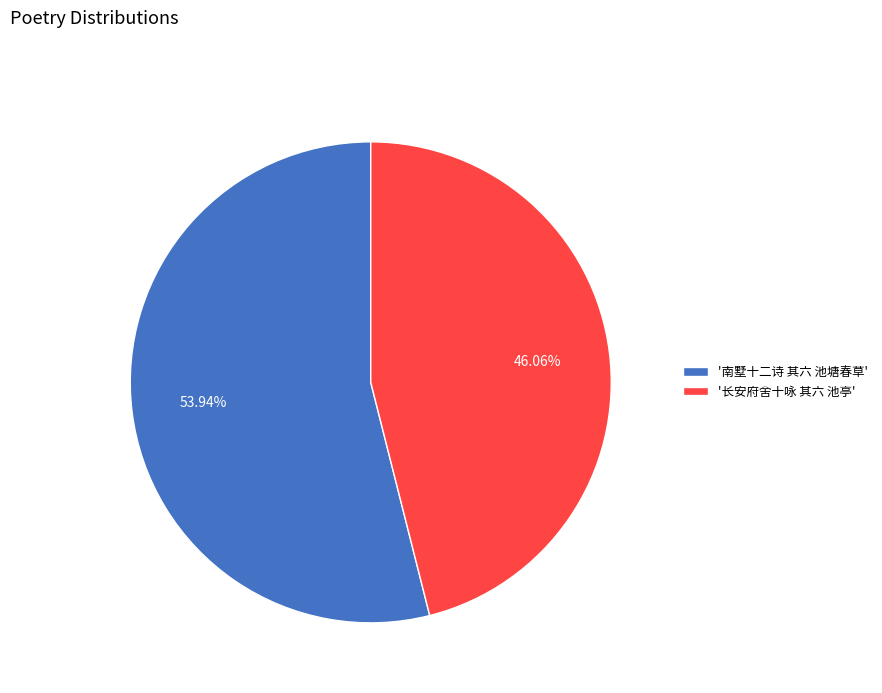

Which has a higher value, '长安府舍十咏 其六 池亭' or '南墅十二诗 其六 池塘春草'?

'南墅十二诗 其六 池塘春草'